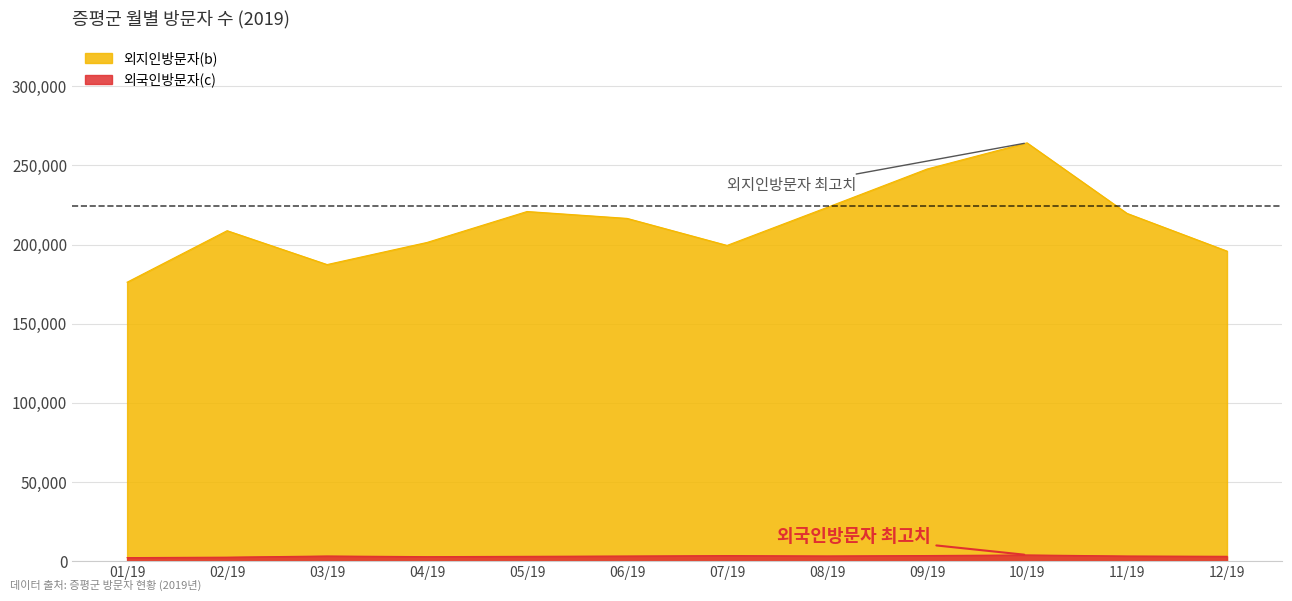

True or false: 외국인방문자(c) and 외지인방문자(b) cross at least once.

False